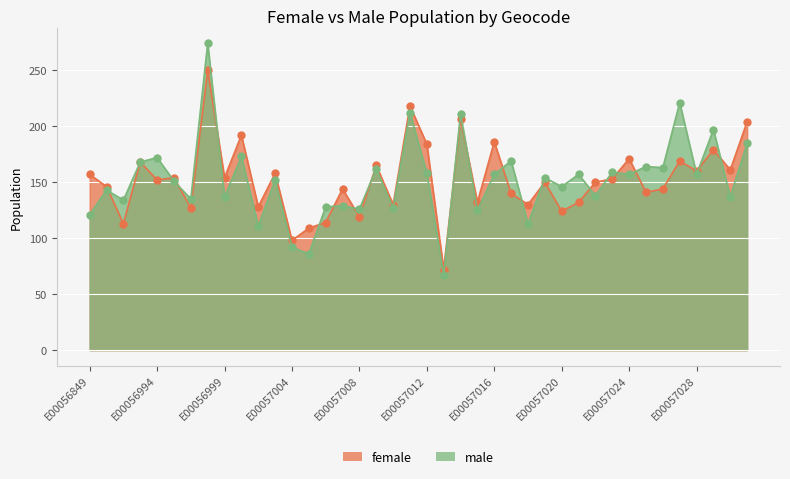

True or false: female has more than 1 interior local peaks.

True